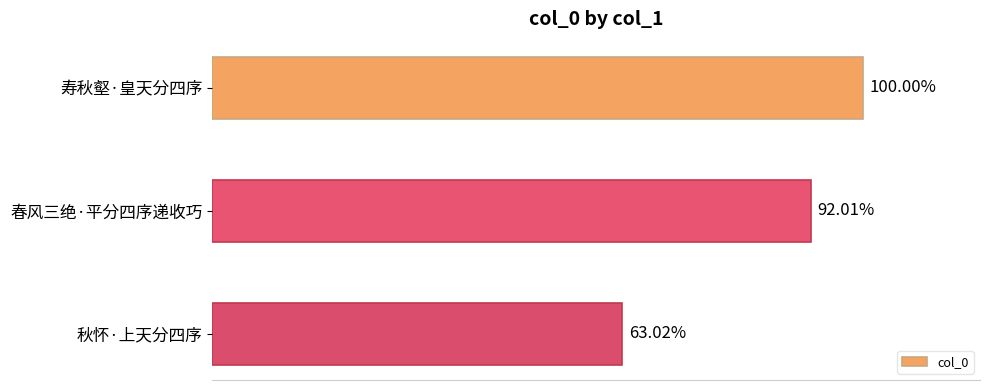

Does the chart contain any negative values?

No